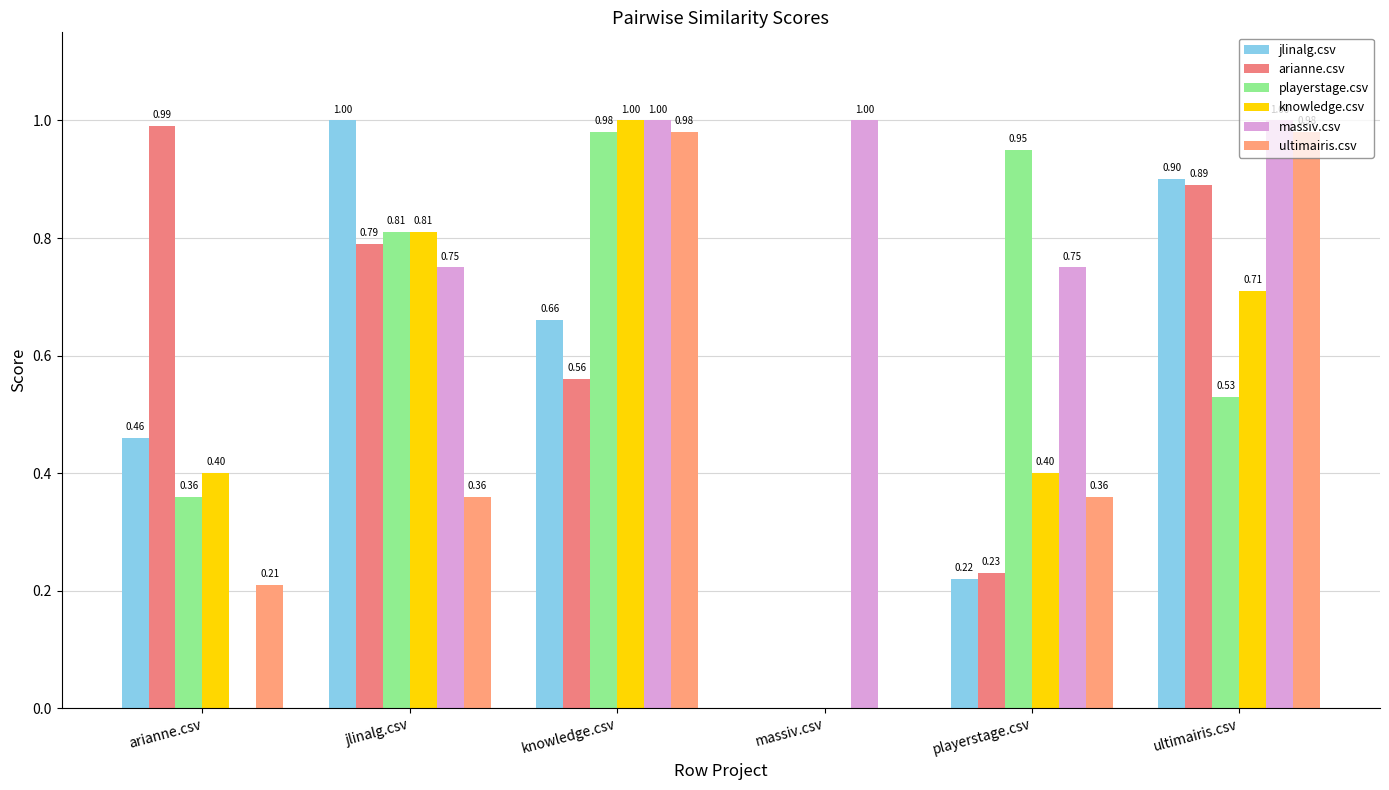

At knowledge.csv, list the series in order from smallest to largest.

arianne.csv, jlinalg.csv, playerstage.csv, ultimairis.csv, knowledge.csv, massiv.csv